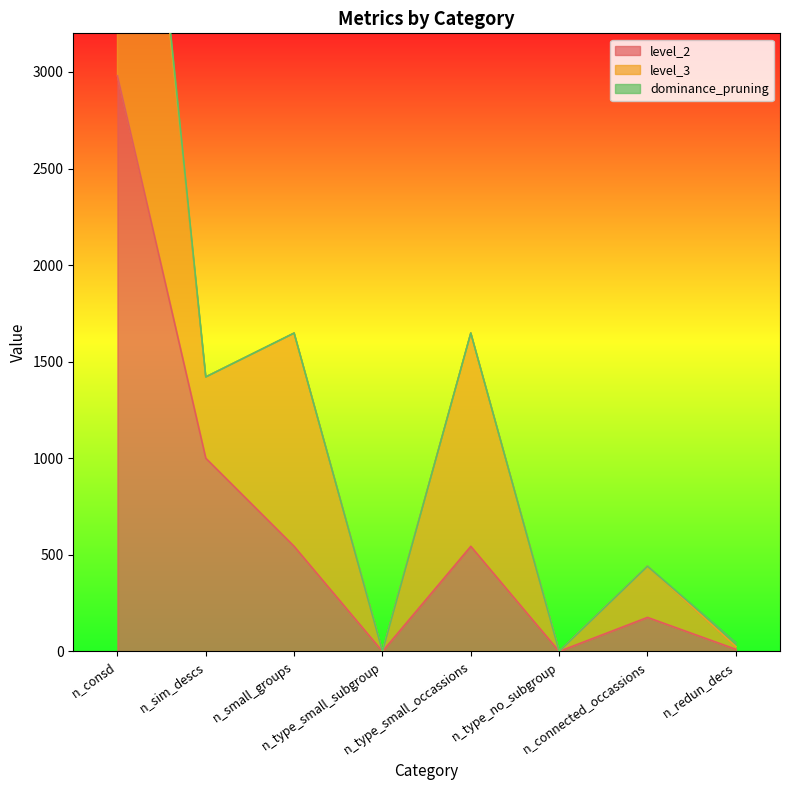

What is the average value of the level_2 series?

657